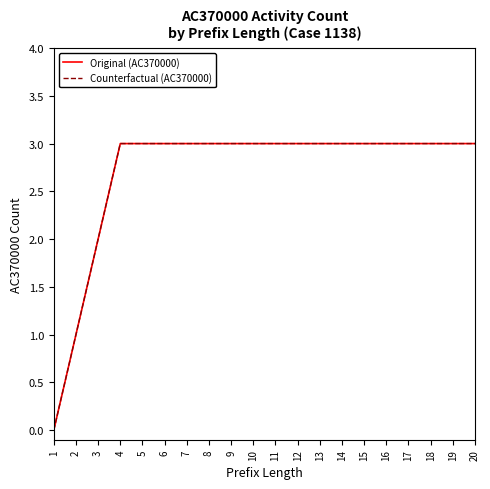

The value of Counterfactual (AC370000) at 14 is 3. True or false?

True